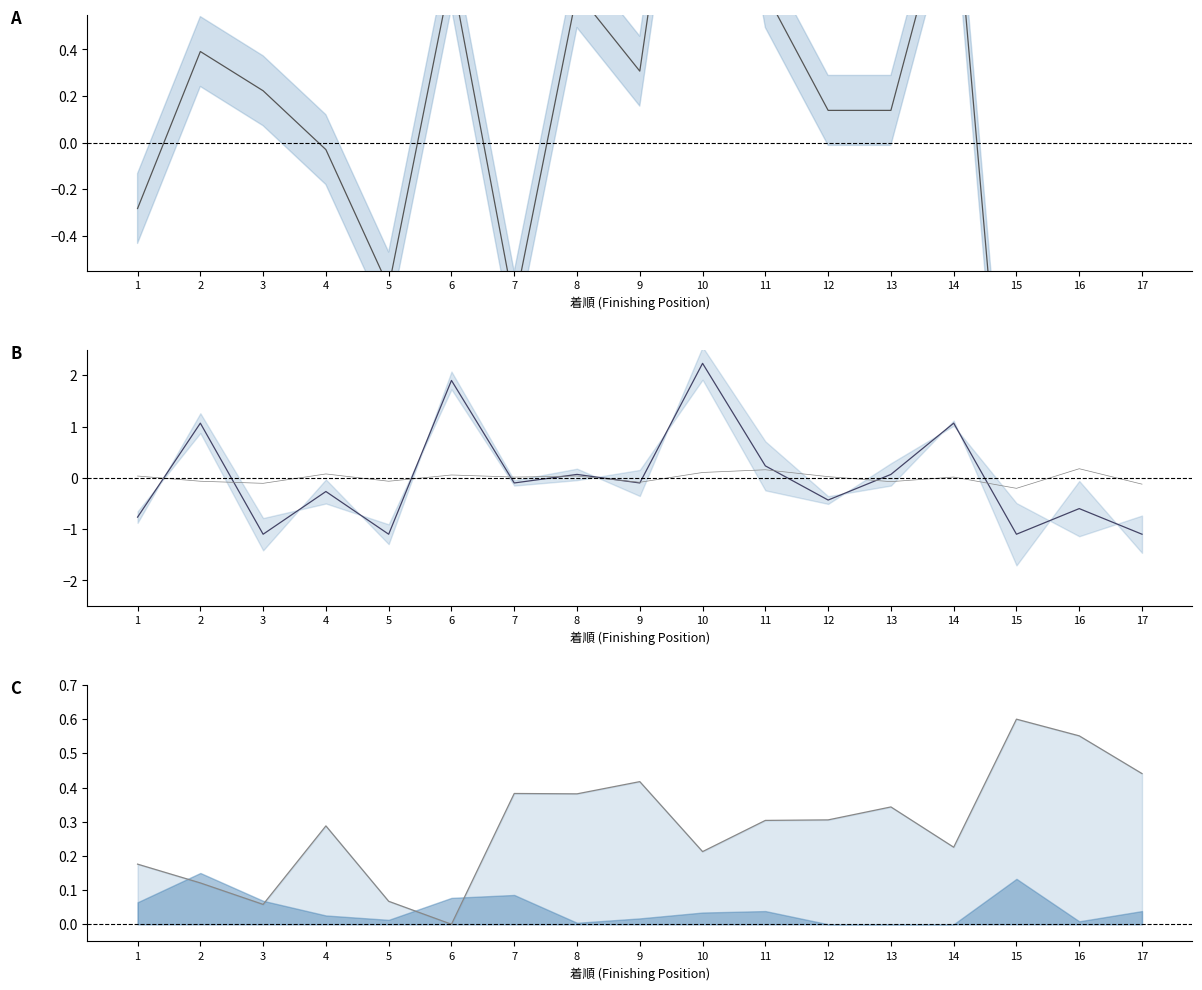

Which series has the largest range (max minus min)?

SA値